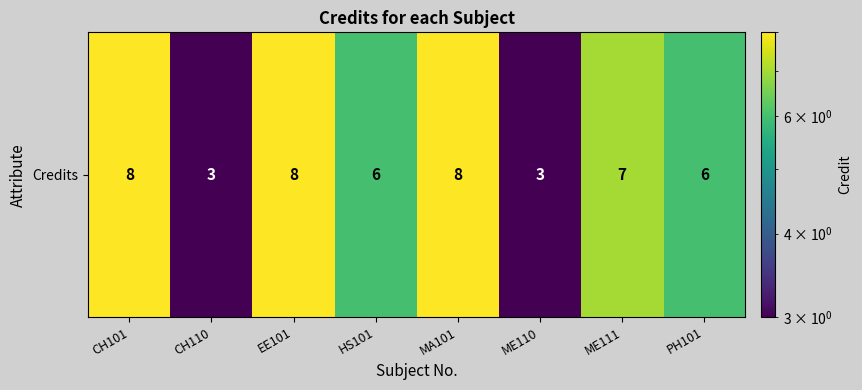

Reading right to left, list all the values displayed in this chart.

PH101=6	ME111=7	ME110=3	MA101=8	HS101=6	EE101=8	CH110=3	CH101=8